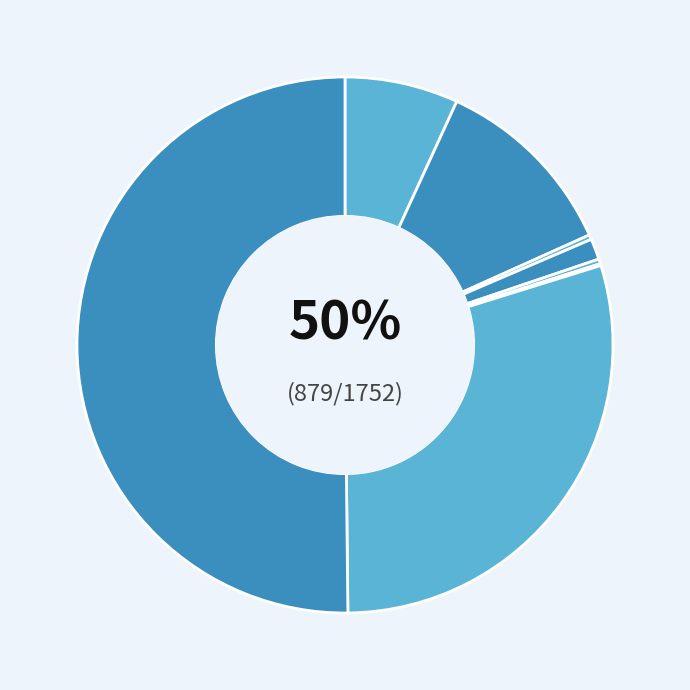

Which category has the smallest portion of the pie?

Motor Vehicle Theft